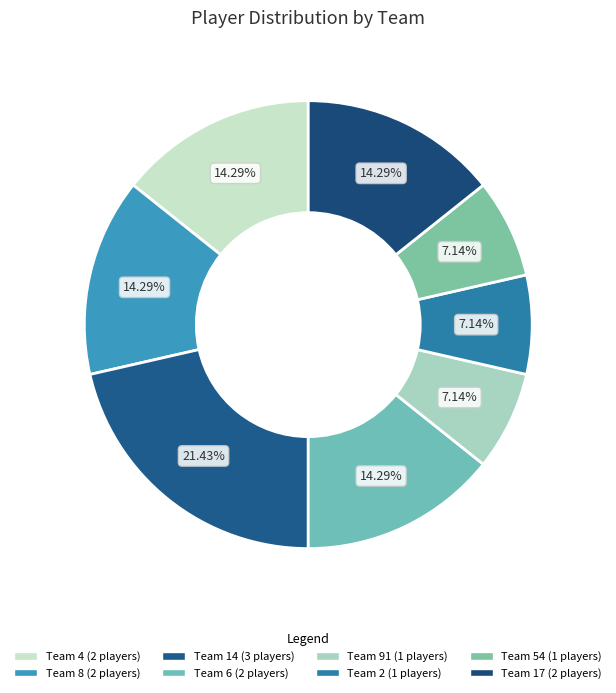

To the nearest percent, what is the average slice percentage?

12%